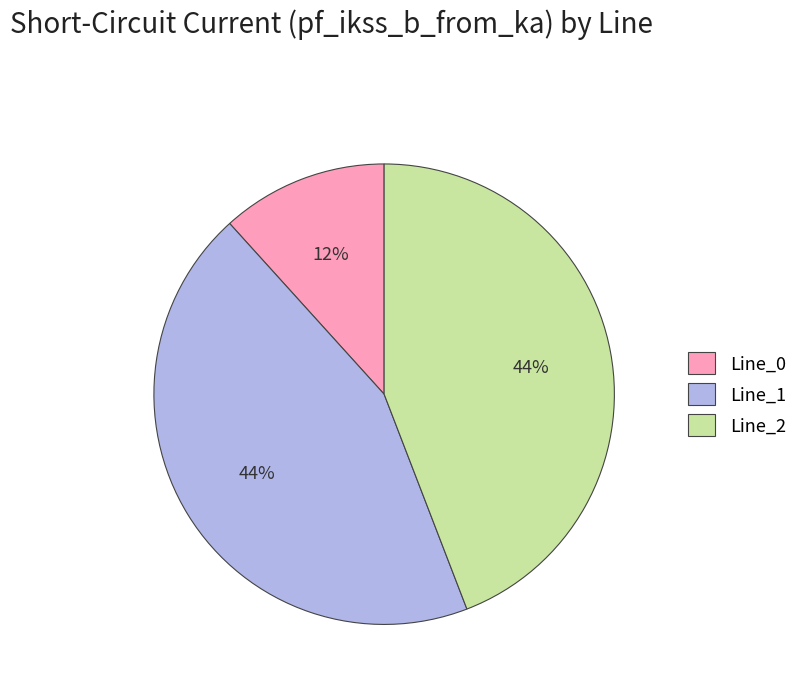

How many slices are in this pie chart?

3